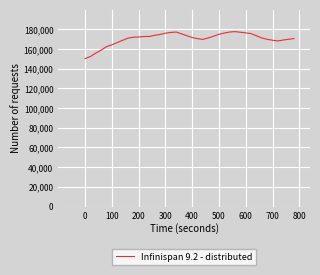

What is the maximum value shown in the chart?

177757.1